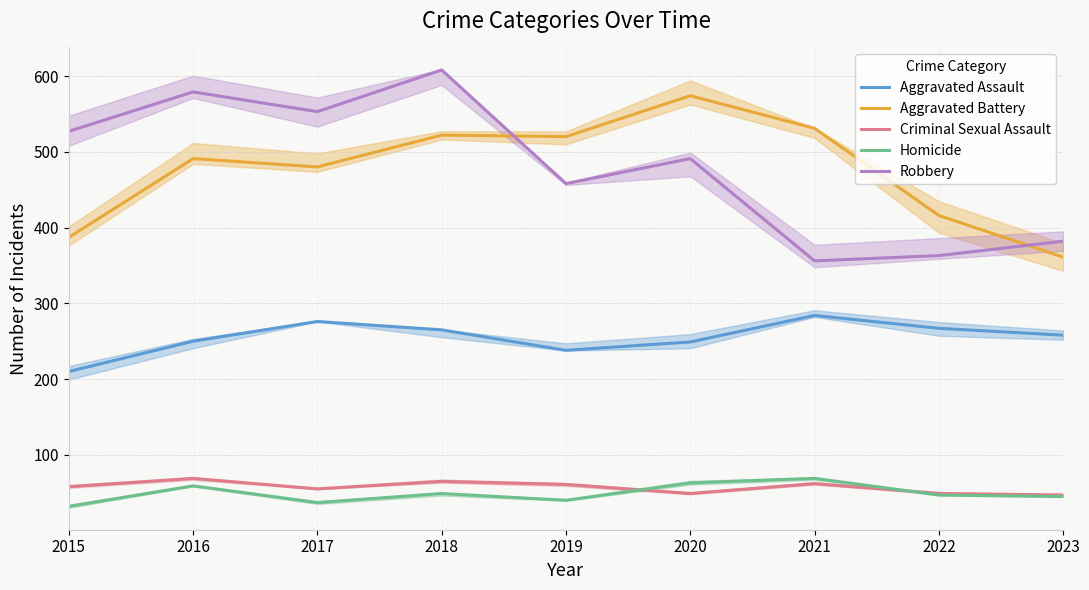

Reading left to right, extract all data points from this chart.

Aggravated Assault: 210	250	276	265	238	249	284	267	258
Aggravated Battery: 387	491	480	522	520	574	531	416	361
Criminal Sexual Assault: 58	69	55	65	61	49	62	49	47
Homicide: 32	59	37	49	40	63	69	47	45
Robbery: 527	579	553	608	458	491	356	363	382